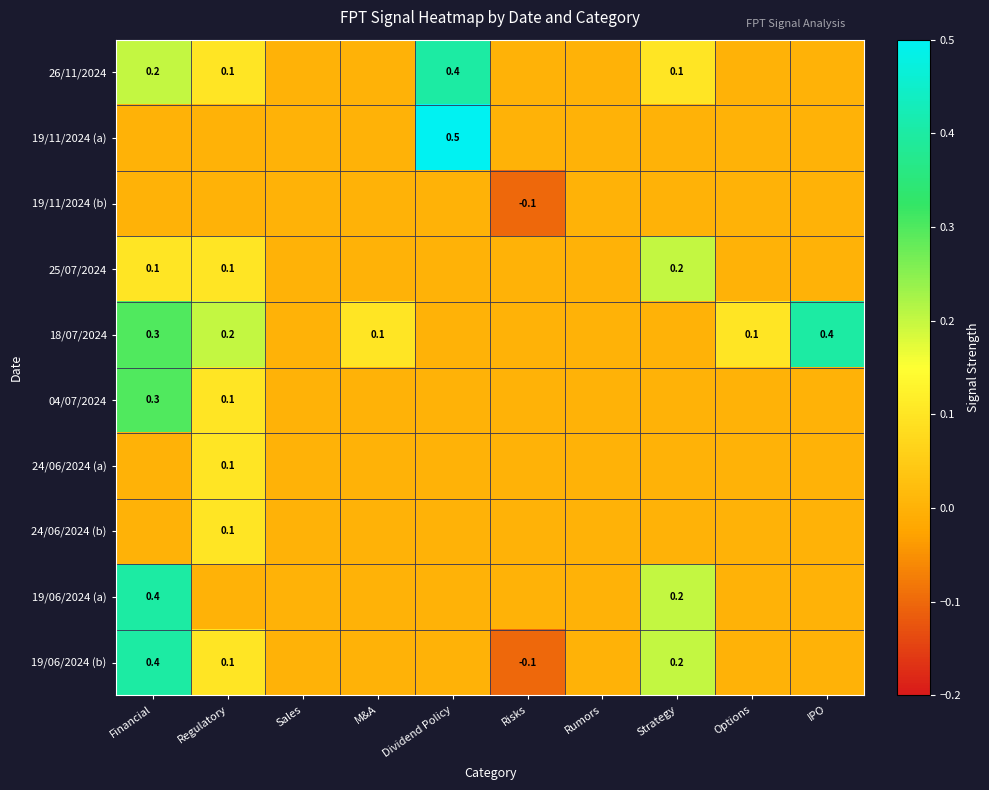

Is the value of 24/06/2024 (b) at Regulatory greater than the value of 19/06/2024 (a) at Financial?

No